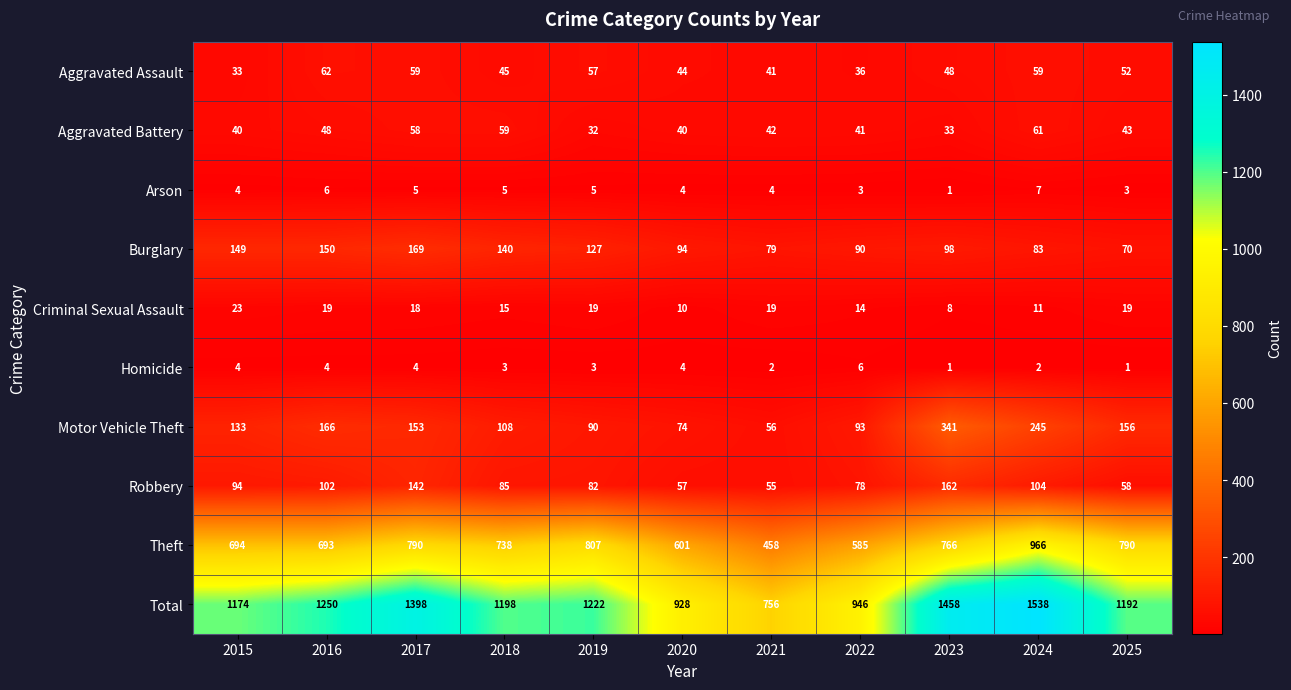

What is the difference between the Robbery values at 2021 and 2019?

27